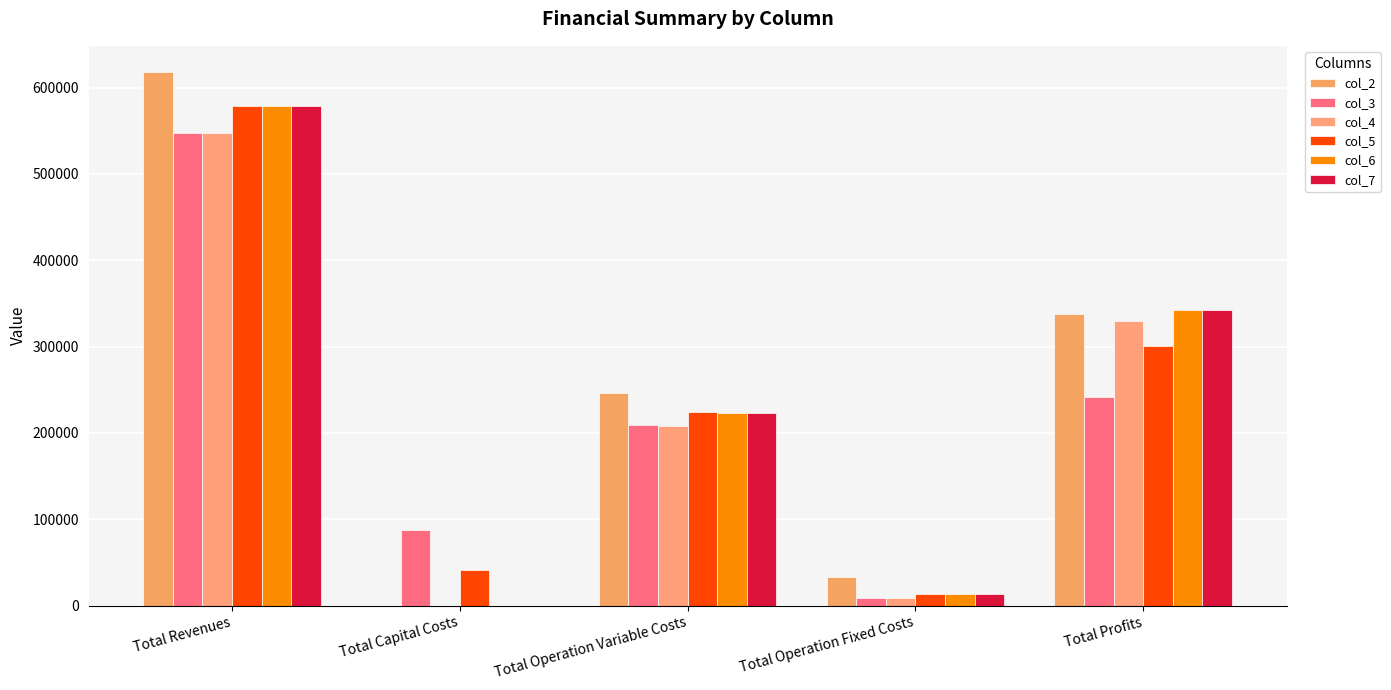

The col_4 series shows 217792.1 at Total Capital Costs. True or false?

False